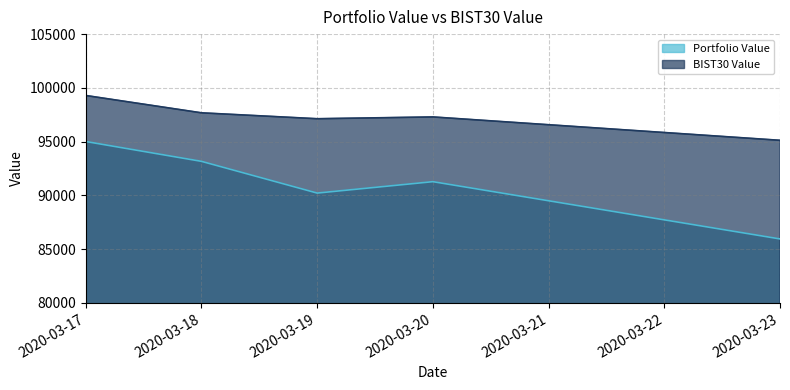

How many lines are shown in the chart?

2